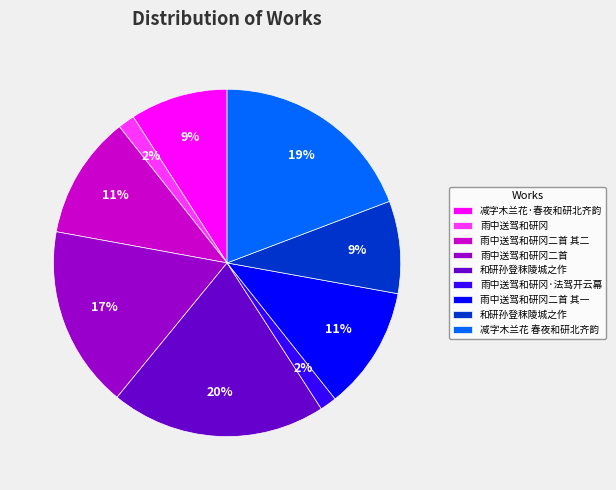

To the nearest percent, what is the difference between the largest and smallest slice percentages?

18%